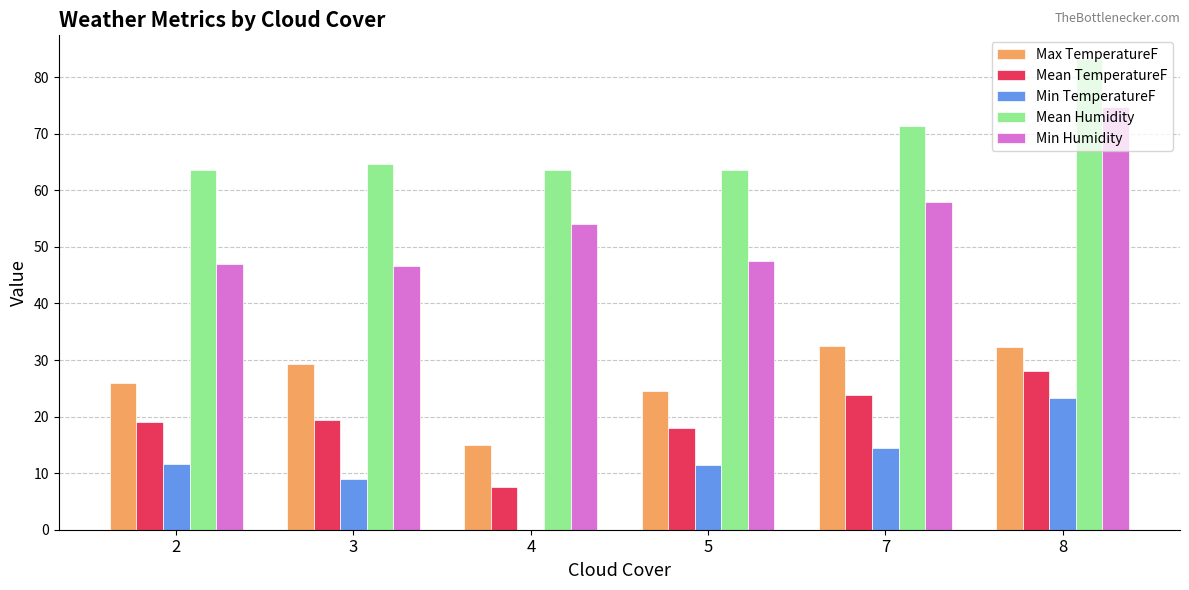

What are all the series names shown in the legend?

Max TemperatureF, Mean TemperatureF, Min TemperatureF, Mean Humidity, Min Humidity